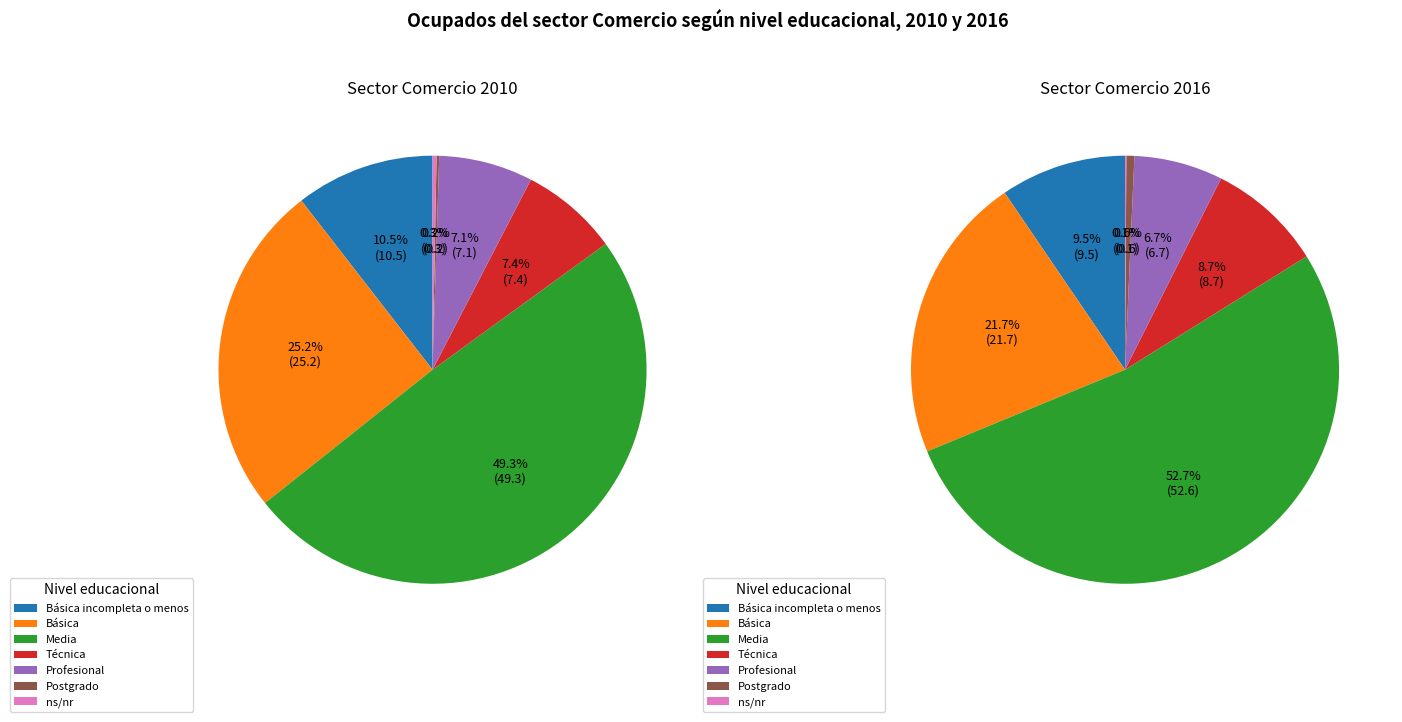

The Básica slice represents 25% of the pie. True or false?

True